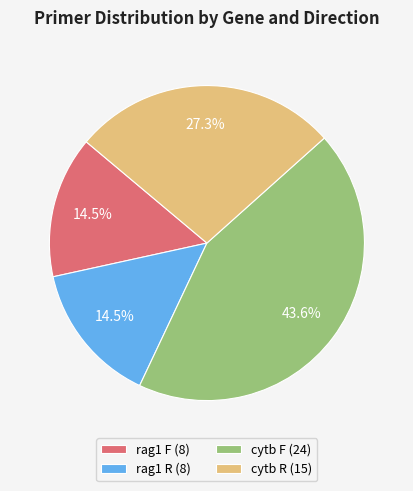

Combined, what portion of the pie is cytb F and rag1 F?

58.2%